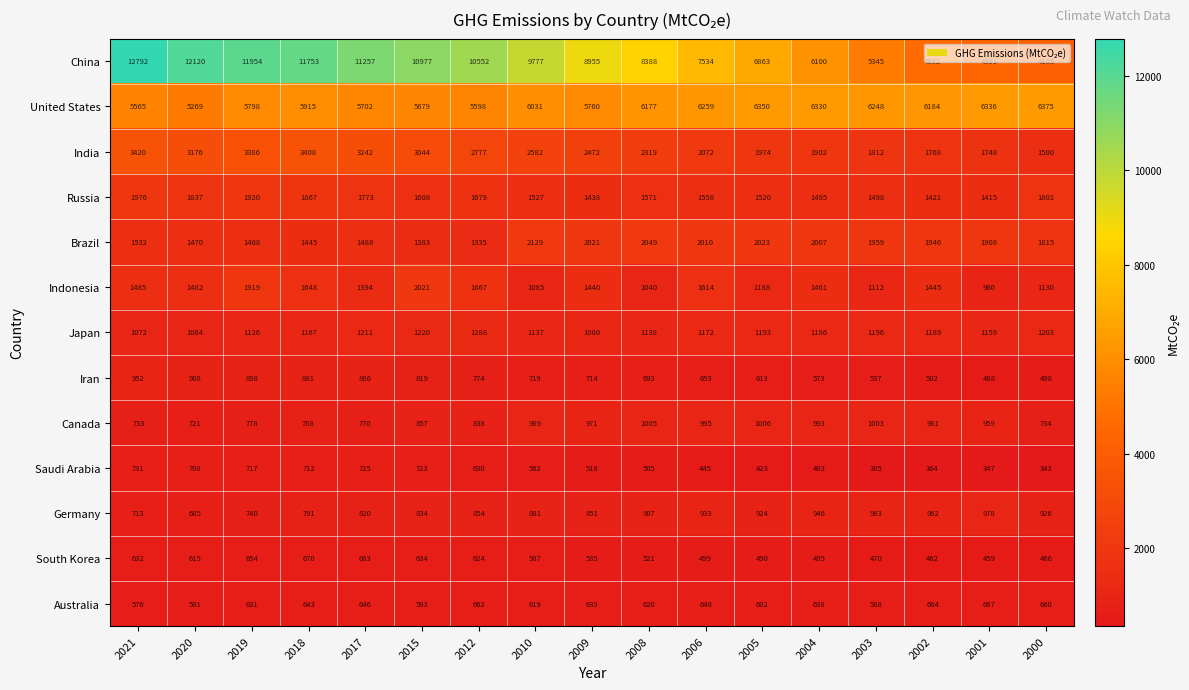

How many data points does each series have?

17